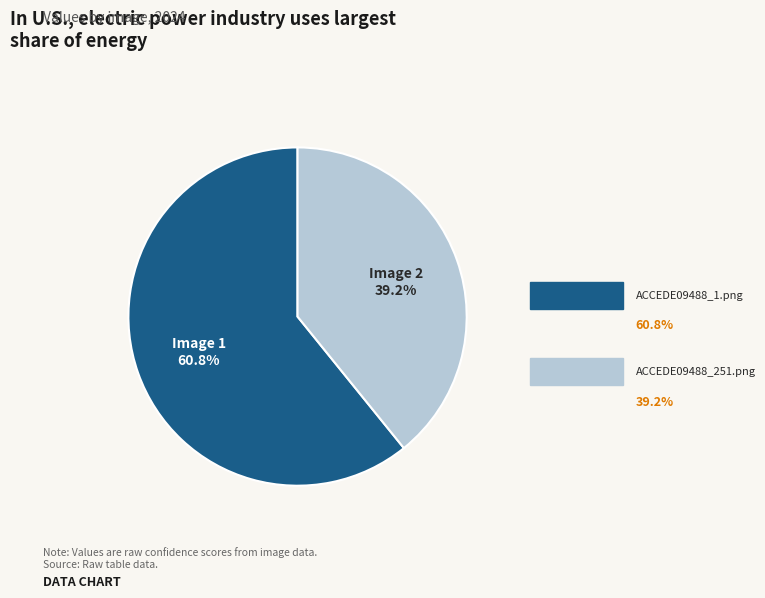

Does any single category account for the majority?

Yes